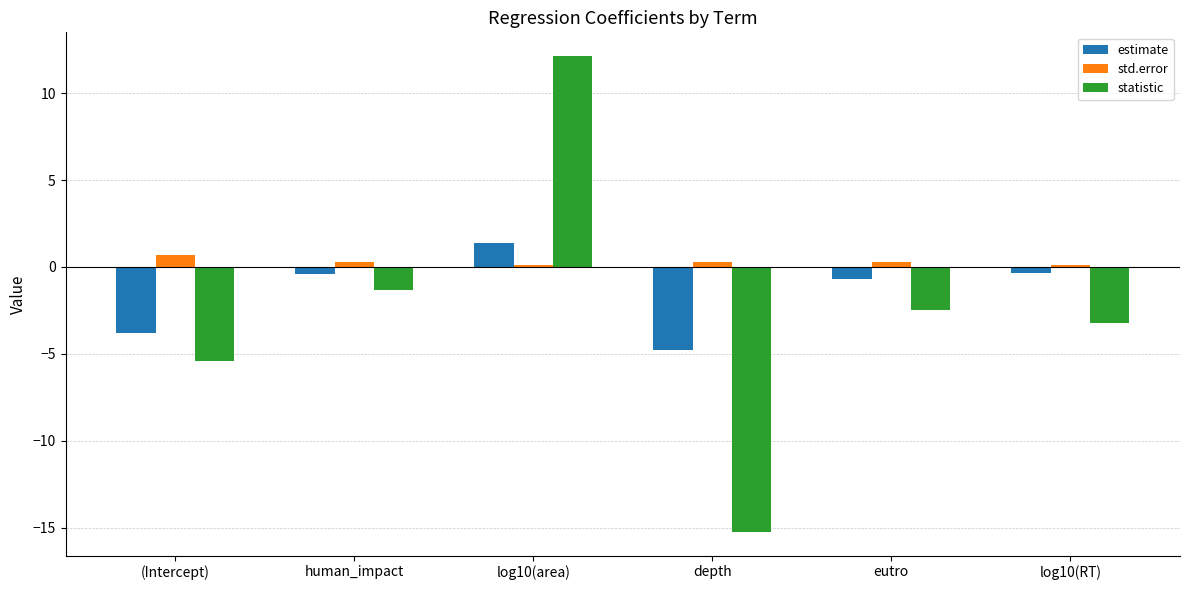

Rank the series by their maximum value, from highest to lowest.

statistic, estimate, std.error